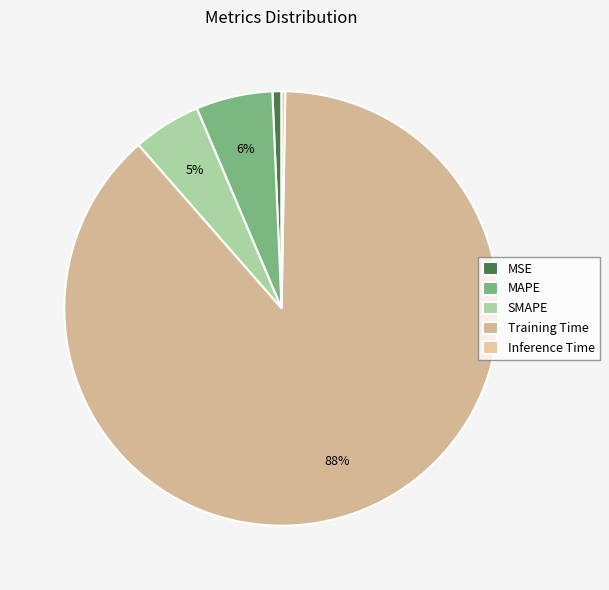

Which category has the biggest portion of the pie?

Training Time